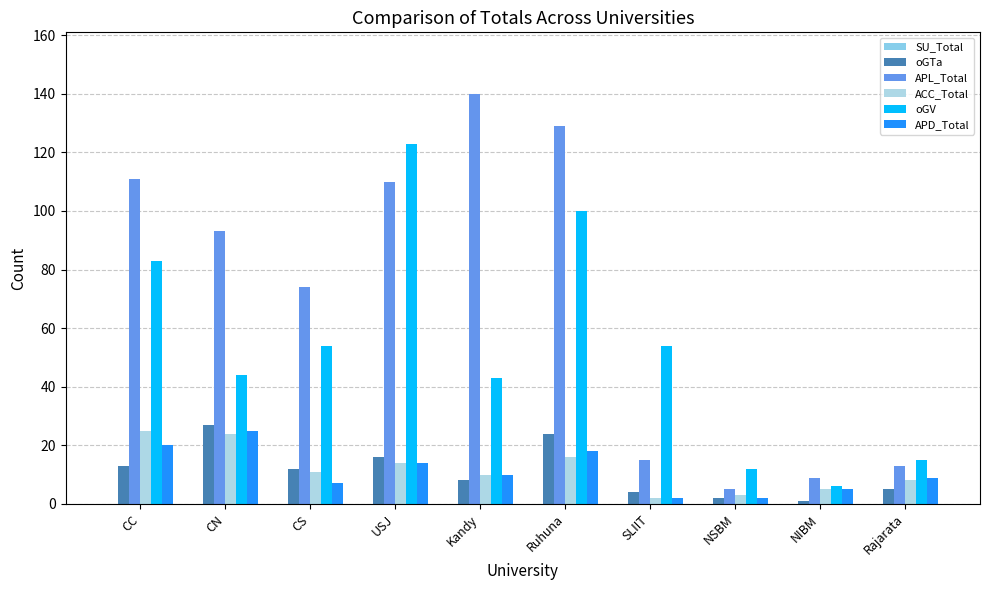

What is the difference between the maximum and minimum values in the oGTa series?

26